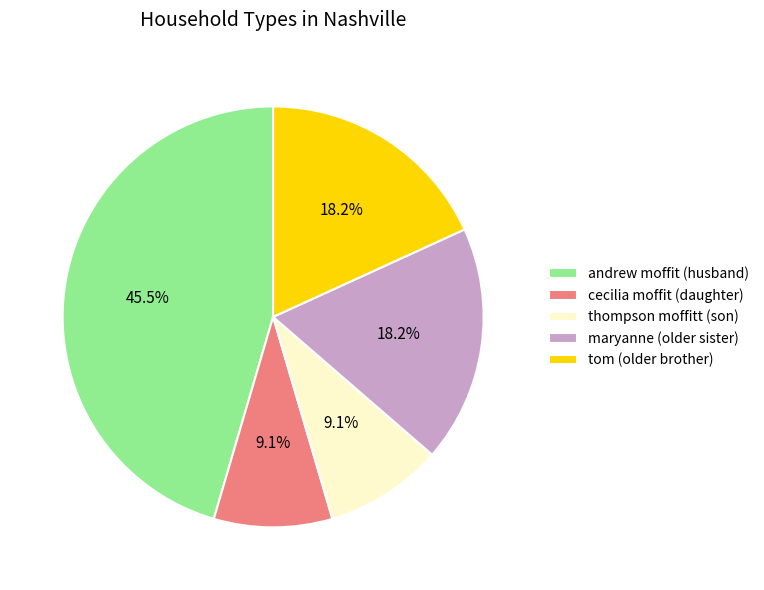

The tom (older brother) slice represents 26% of the pie. True or false?

False